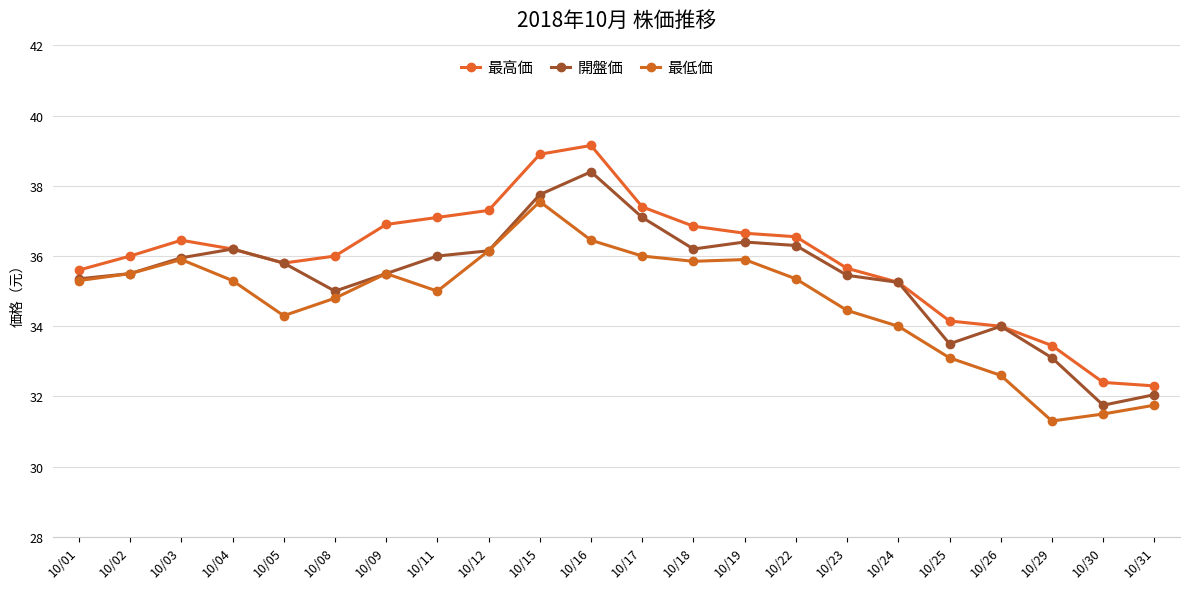

Rank the series by their maximum value, from highest to lowest.

最高価, 開盤価, 最低価